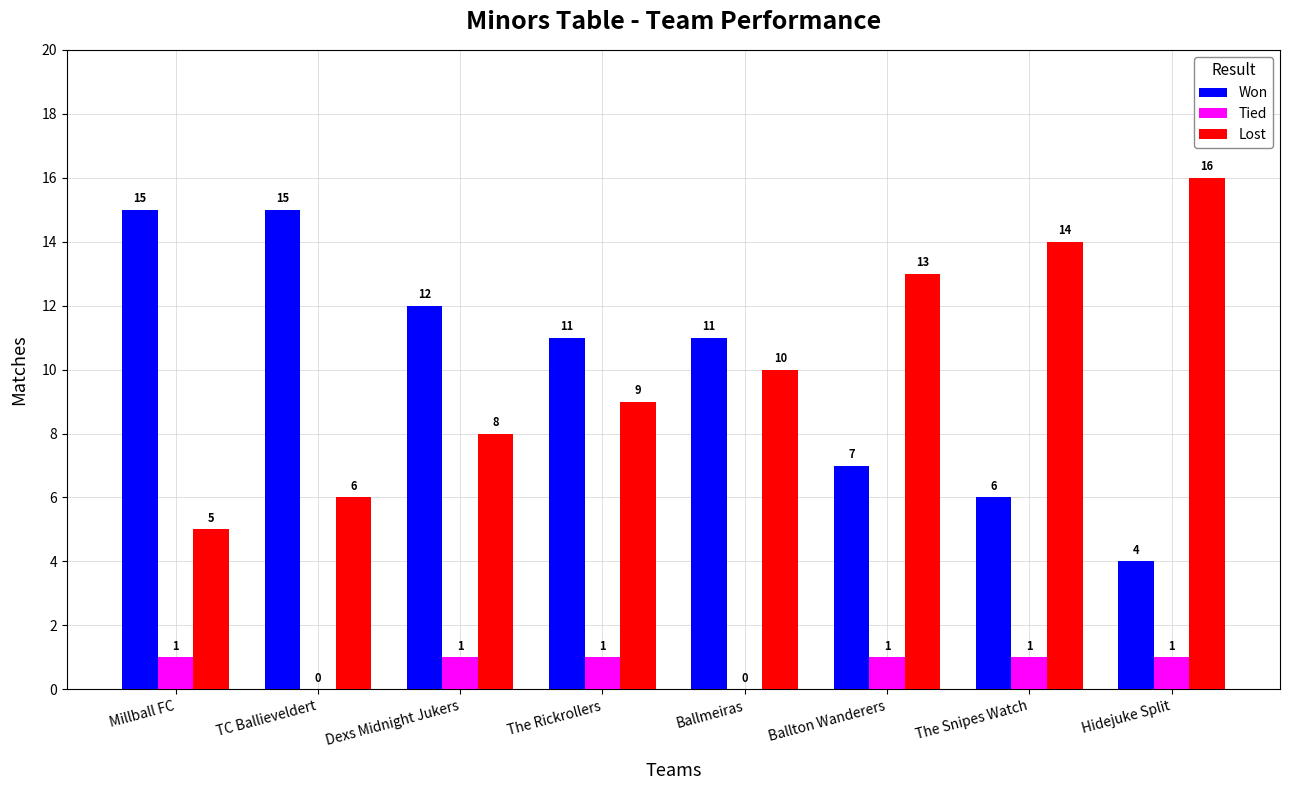

At which label is Lost closest to 10?

Ballmeiras